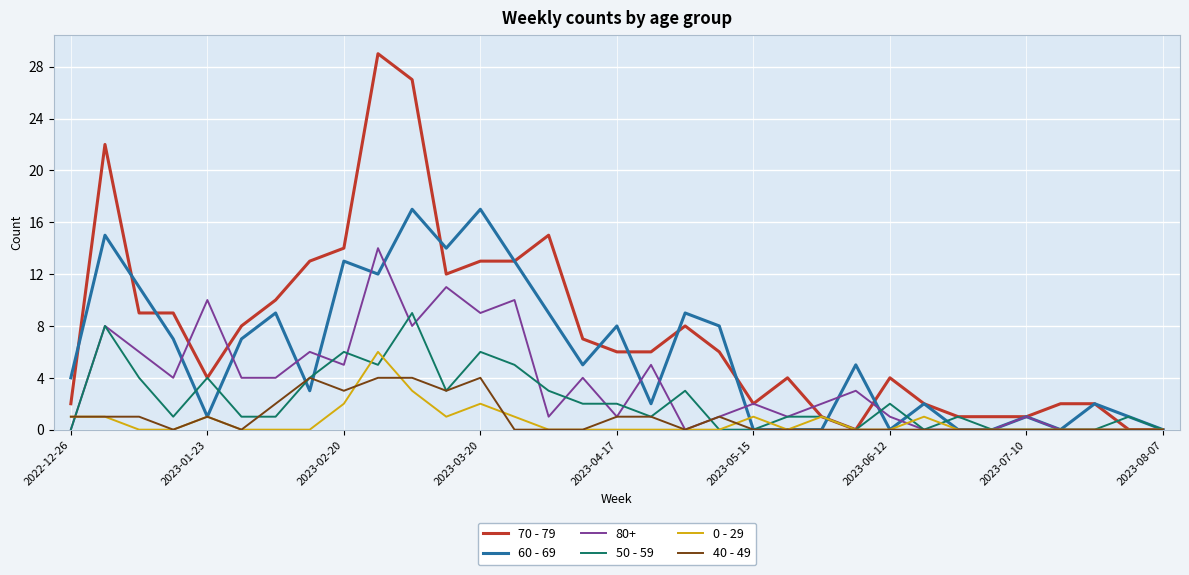

Which series has the widest spread of values?

70 - 79